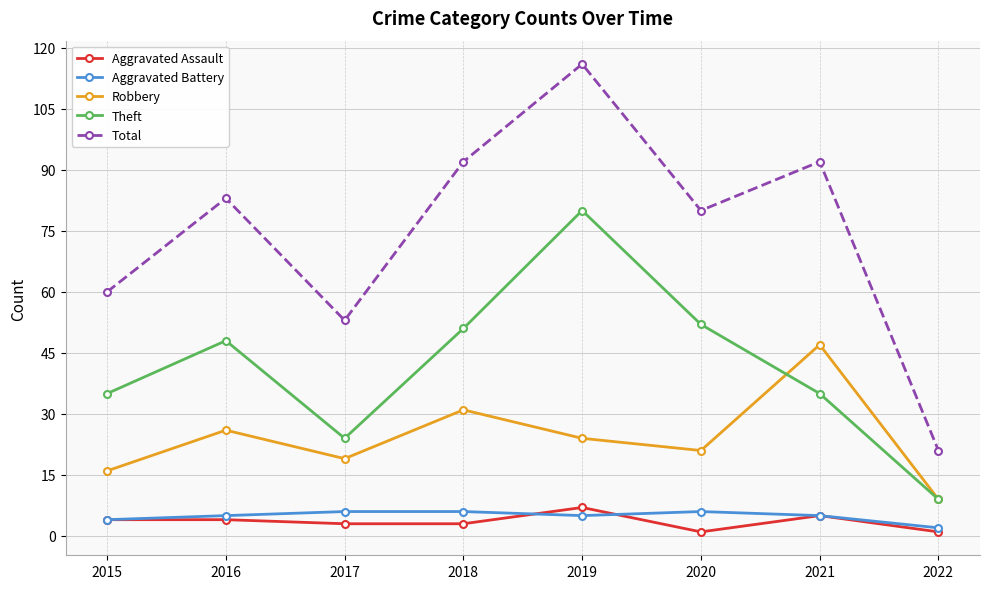

In Theft, how many points are higher than both neighbors (excluding endpoints)?

2